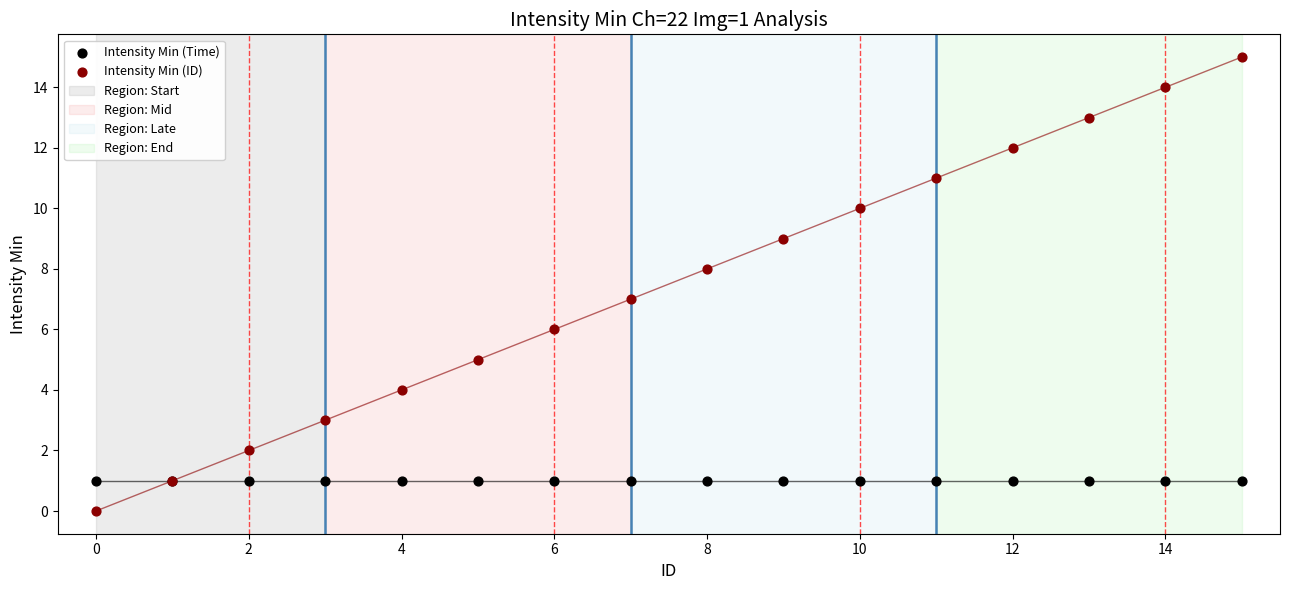

Which series reaches the minimum Y coordinate?

Intensity Min (ID)